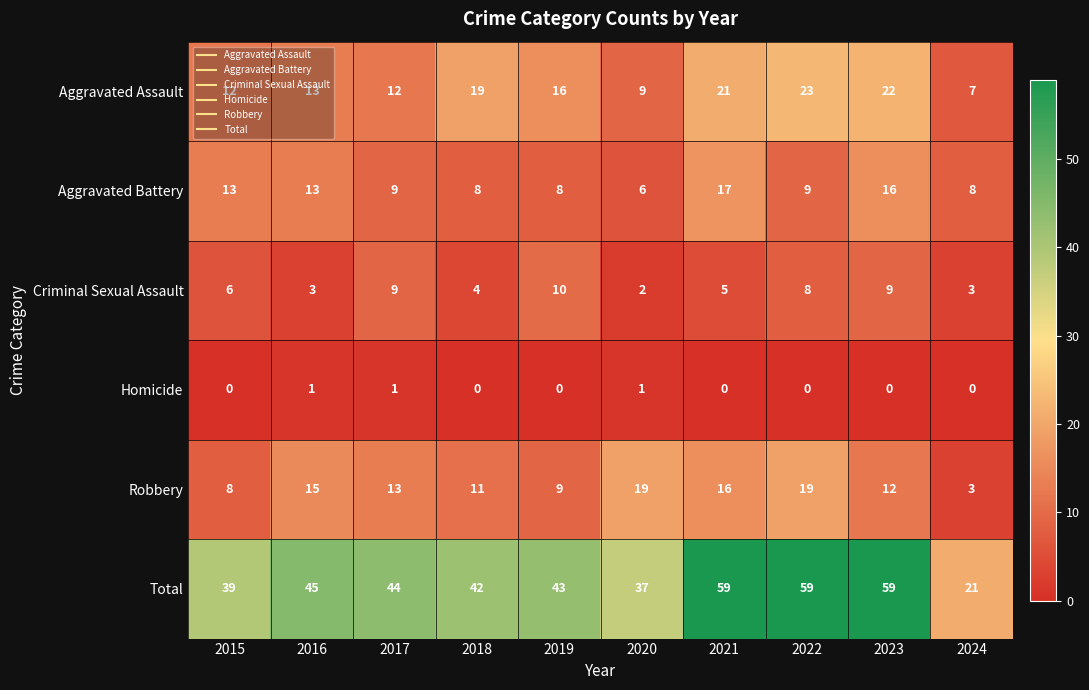

Rank the series at 2015 from lowest to highest value.

Homicide, Criminal Sexual Assault, Robbery, Aggravated Assault, Aggravated Battery, Total